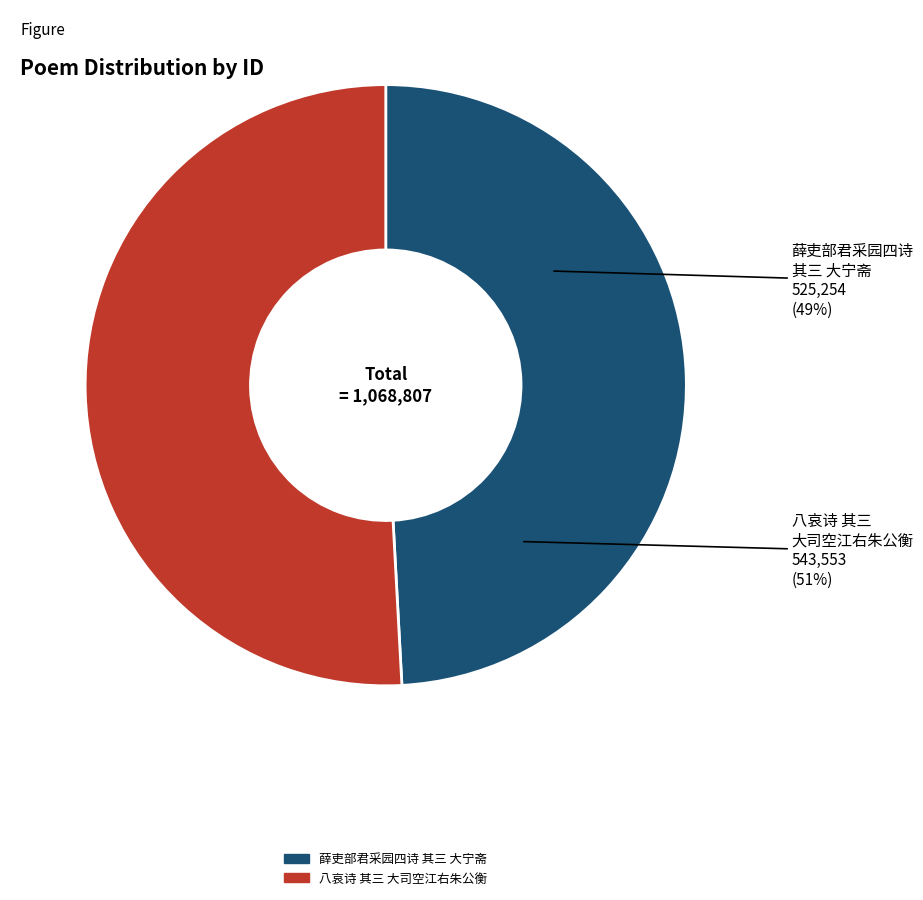

Is it true that 八哀诗 其三 大司空江右朱公衡 is 63% of the pie?

False